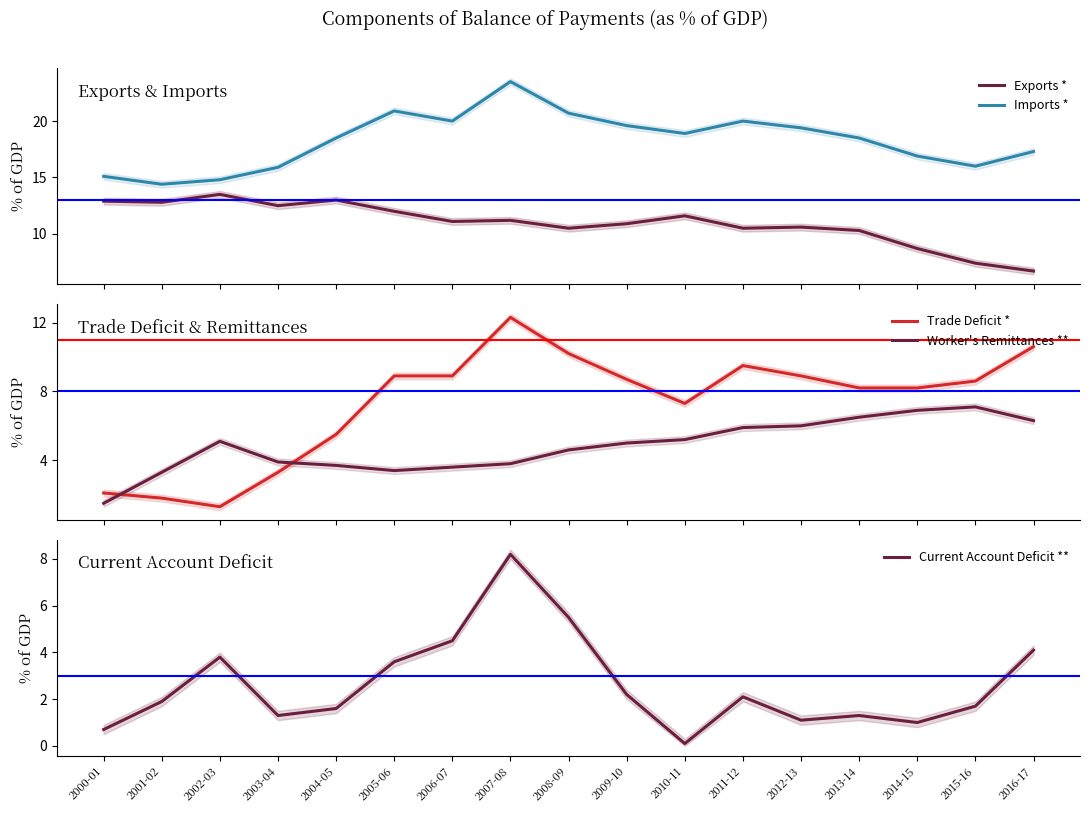

What is the smallest value displayed?

0.1